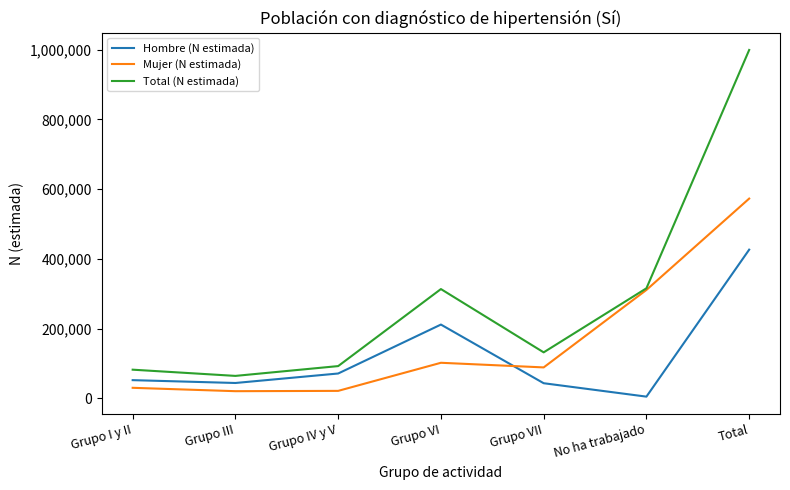

At which category is the sum across all series the highest?

Total